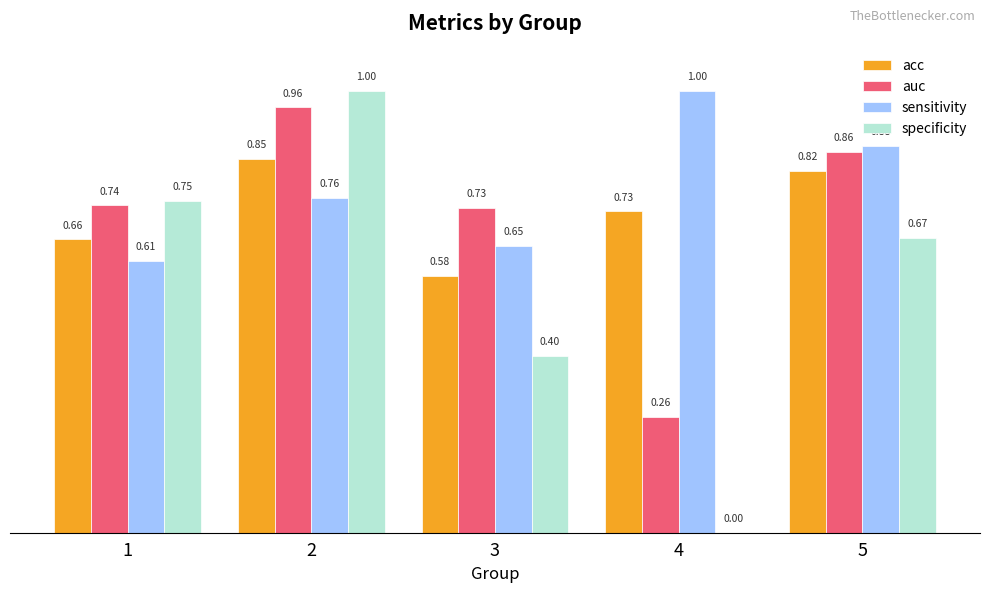

What is the sum of all specificity values?

2.8